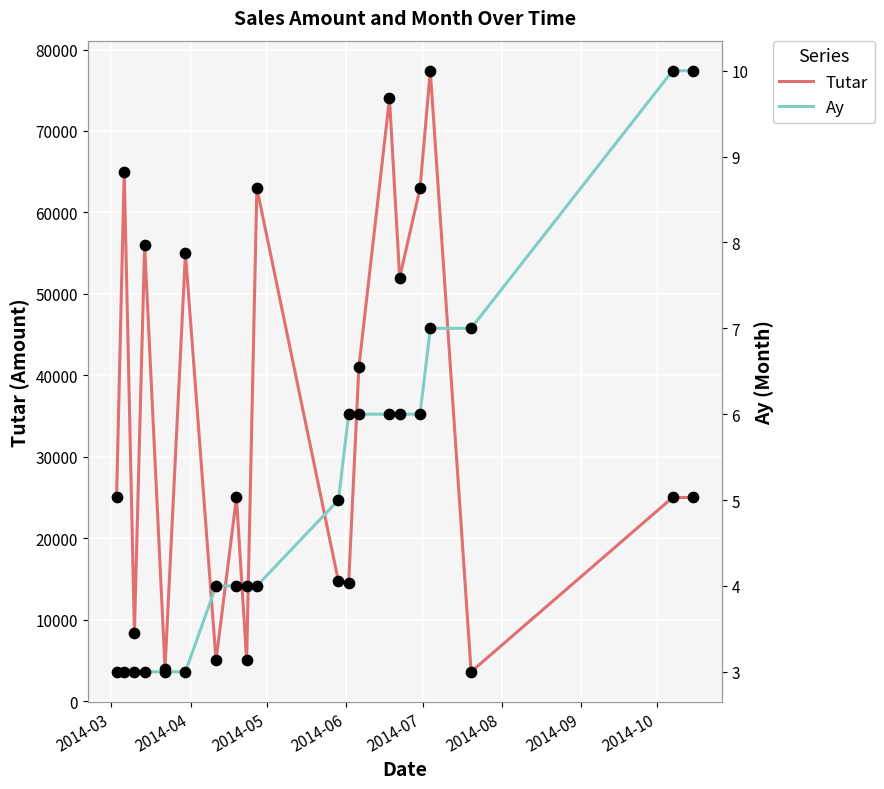

At how many categories does at least one series exceed 71066?

2